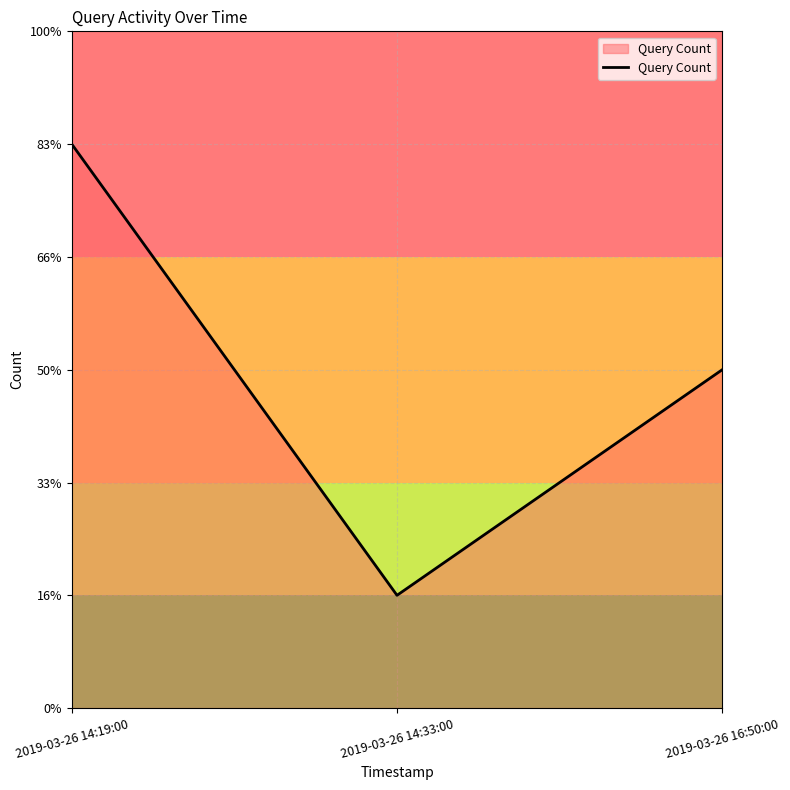

Which label corresponds to the largest value in the chart?

2019-03-26 14:19:00